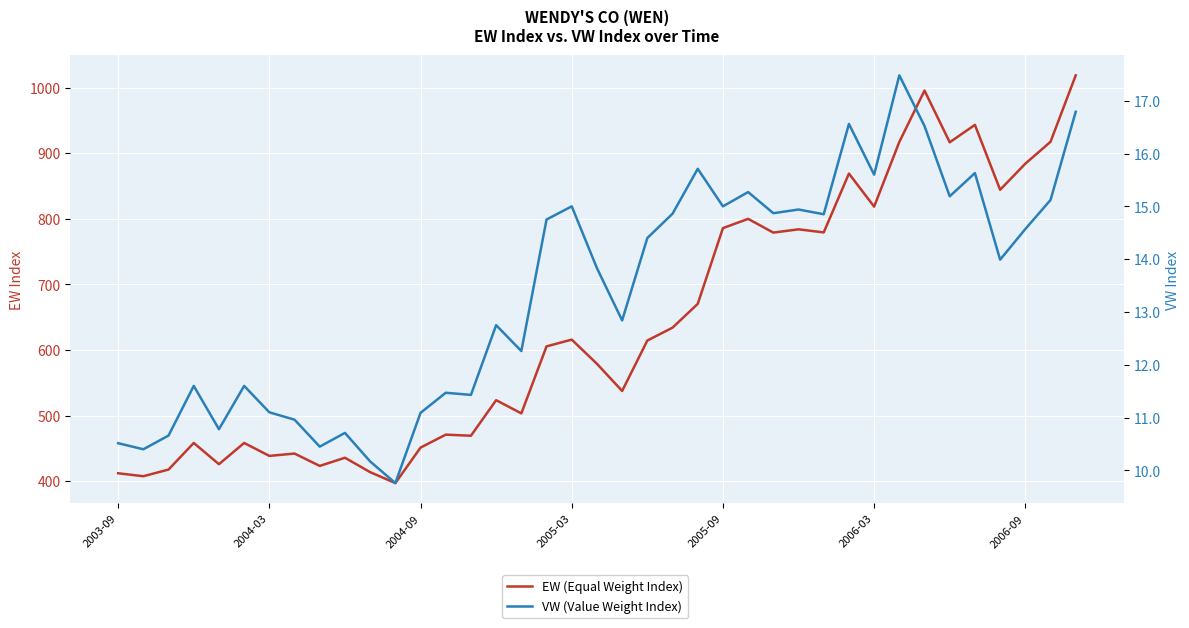

True or false: VW (Value Weight Index) and EW (Equal Weight Index) intersect in this chart.

False